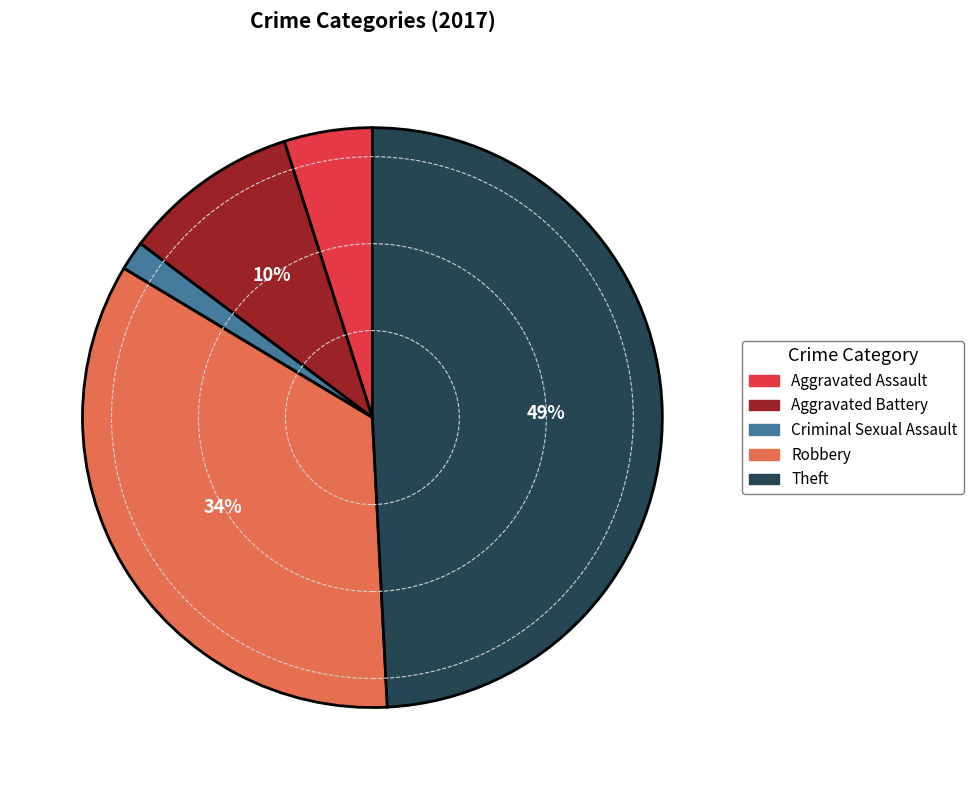

Is there a majority slice in this chart?

No